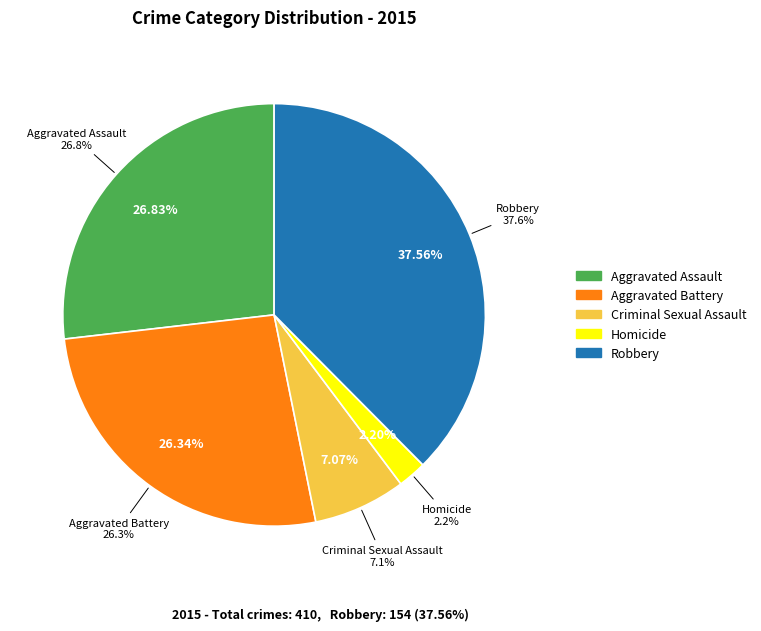

Which has a higher value, Aggravated Assault or Homicide?

Aggravated Assault